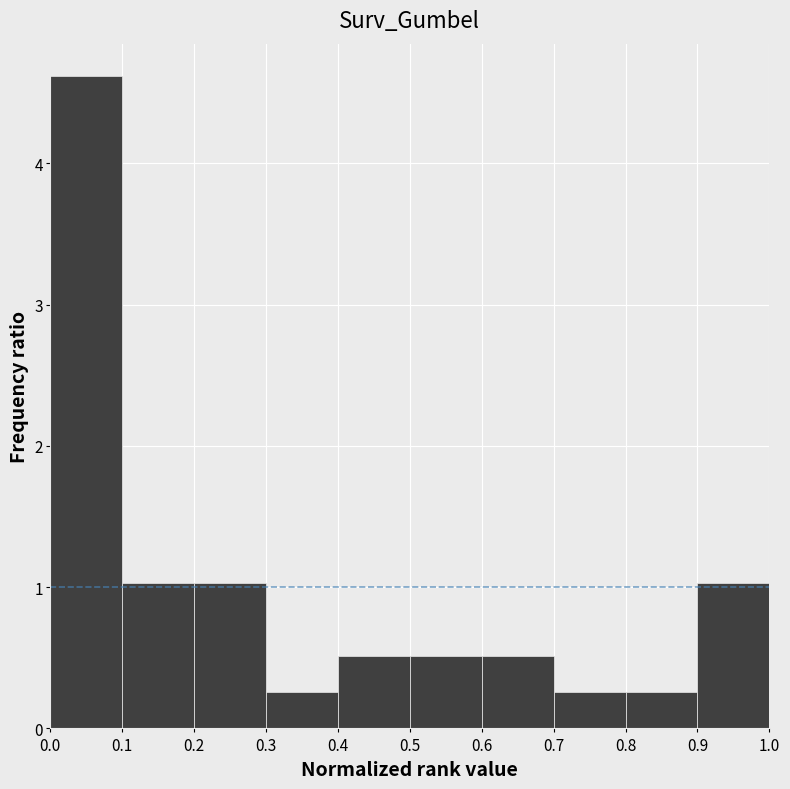

Reading left to right, list every bar in this chart as the range it spans on the x-axis followed by its height. The values are not printed on the chart, so give them approximately, as read against the axis.

0.0 to 0.1: 4.6
0.1 to 0.2: 1.0
0.2 to 0.3: 1.0
0.3 to 0.4: 0.3
0.4 to 0.5: 0.5
0.5 to 0.6: 0.5
0.6 to 0.7: 0.5
0.7 to 0.8: 0.3
0.8 to 0.9: 0.3
0.9 to 1.0: 1.0